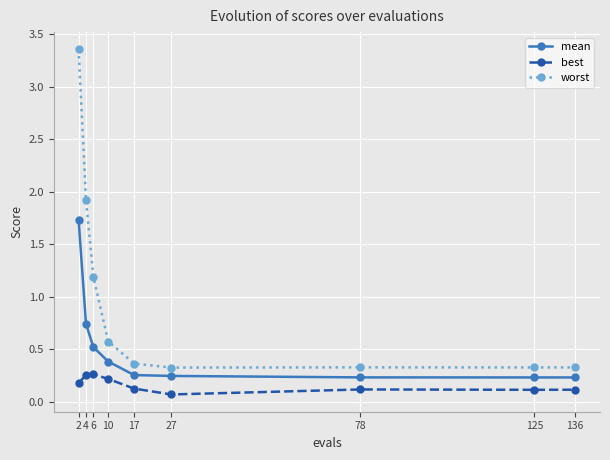

At which category is the sum across all series the highest?

2